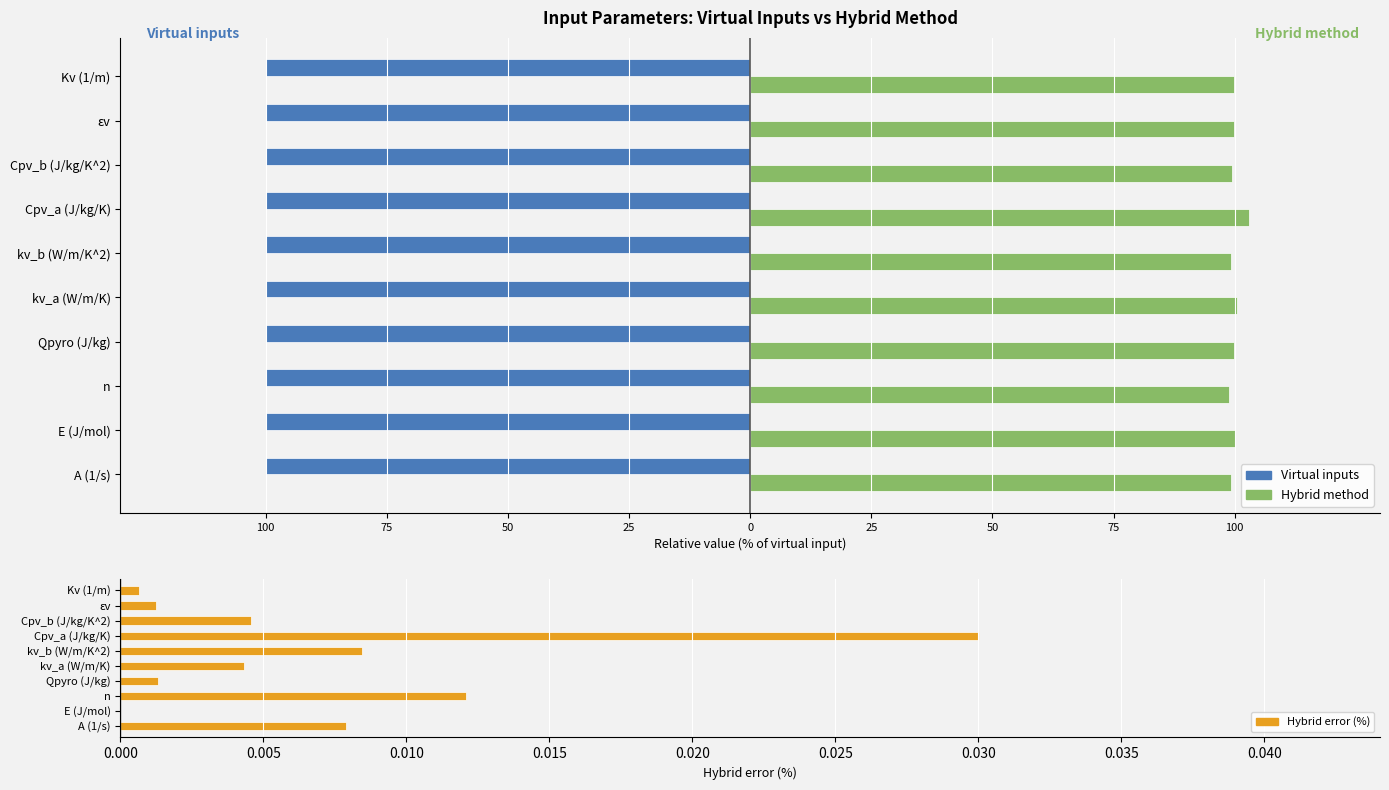

At how many categories does at least one series exceed 38?

10